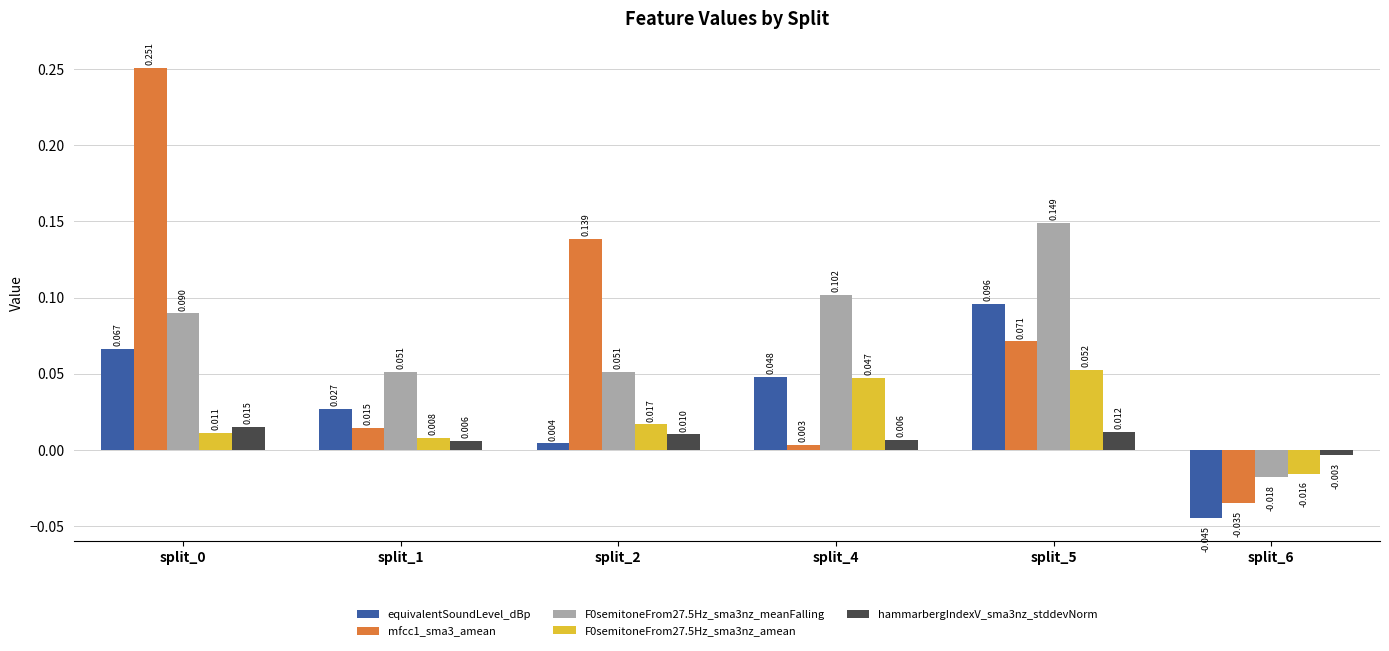

Is the value of hammarbergIndexV_sma3nz_stddevNorm at split_4 greater than the value of F0semitoneFrom27.5Hz_sma3nz_amean at split_1?

No